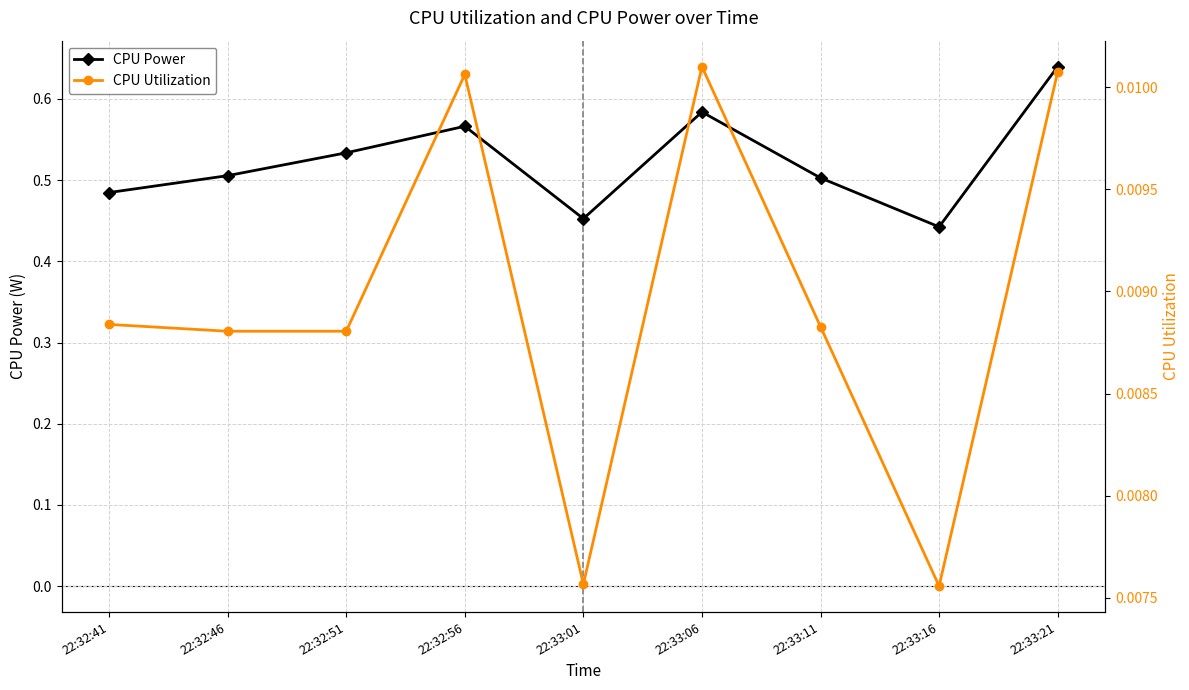

Reading left to right, extract all data points from this chart.

CPU Power: 22:32:41=0.5	22:32:46=0.5	22:32:51=0.5	22:32:56=0.6	22:33:01=0.5	22:33:06=0.6	22:33:11=0.5	22:33:16=0.4	22:33:21=0.6
CPU Utilization: 22:32:41=0.0	22:32:46=0.0	22:32:51=0.0	22:32:56=0.0	22:33:01=0.0	22:33:06=0.0	22:33:11=0.0	22:33:16=0.0	22:33:21=0.0